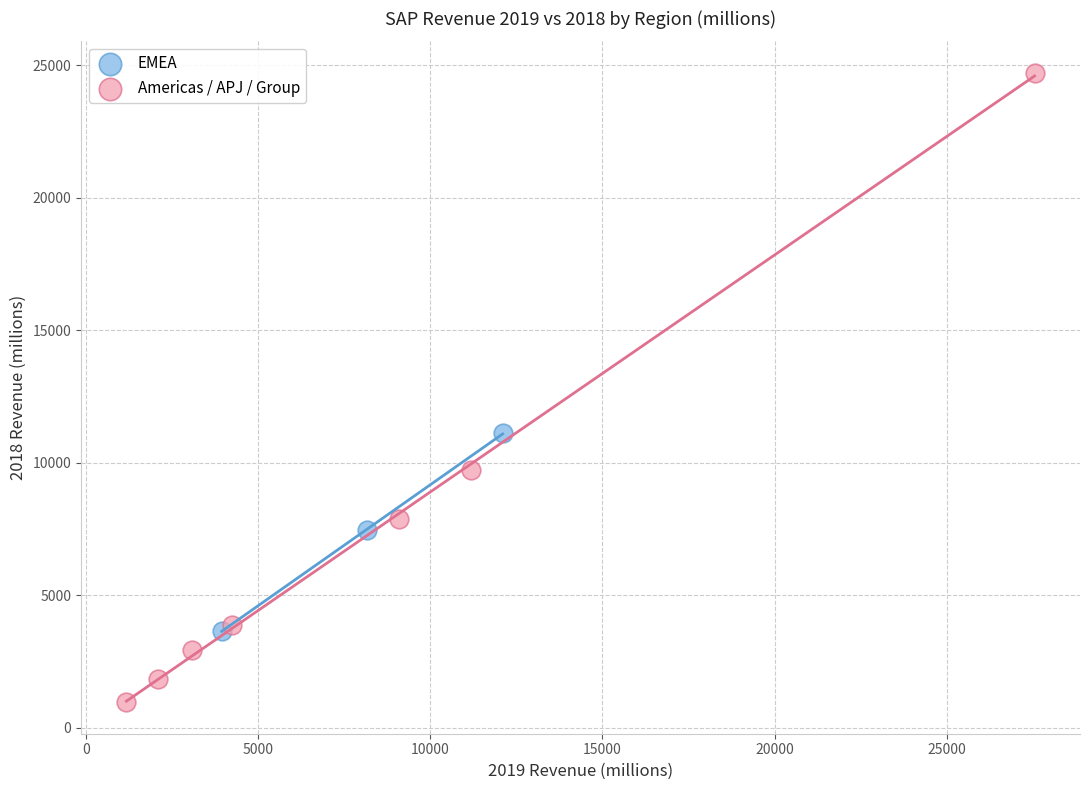

Which series reaches the maximum Y coordinate?

Americas / APJ / Group